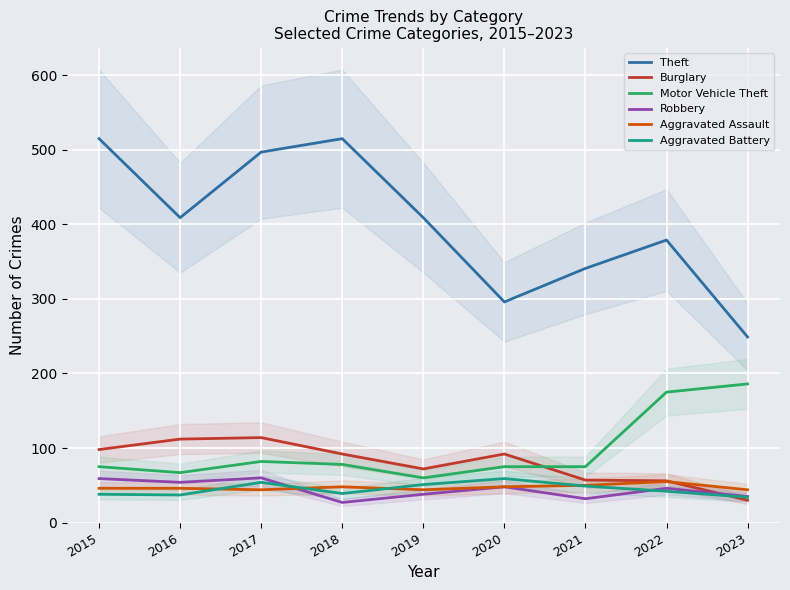

True or false: Motor Vehicle Theft and Aggravated Battery cross at least once.

False